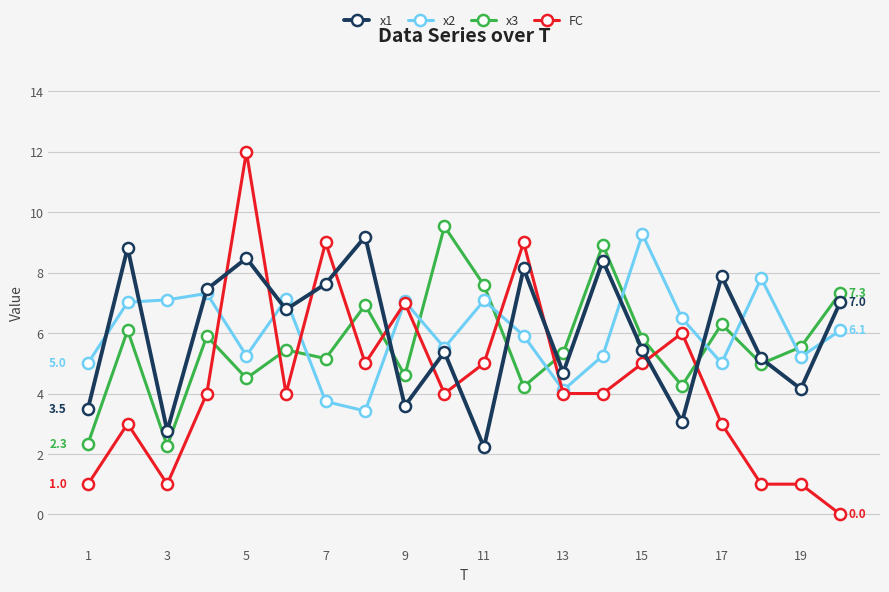

True or false: x2 has more than 1 interior local peaks.

True